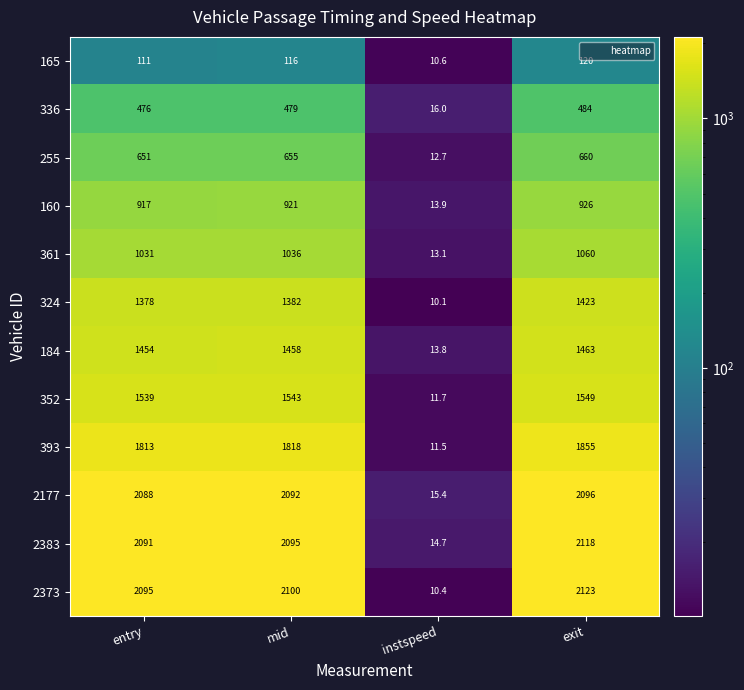

Is it true that 2383 equals 14.7 at instspeed?

True